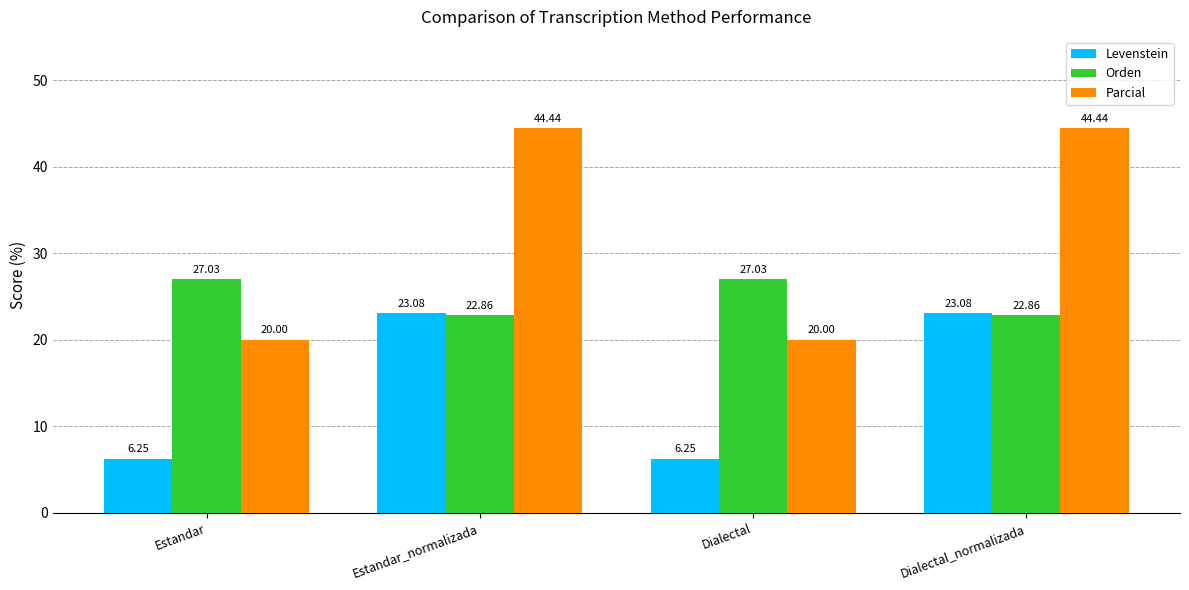

What is the spread (max minus min) of values at Estandar_normalizada?

21.6